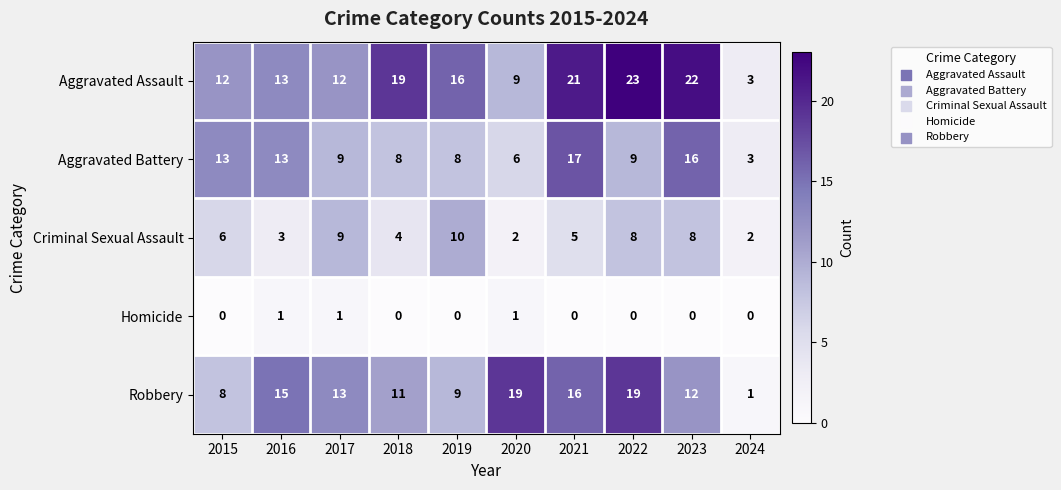

What is the maximum value shown in the chart?

23